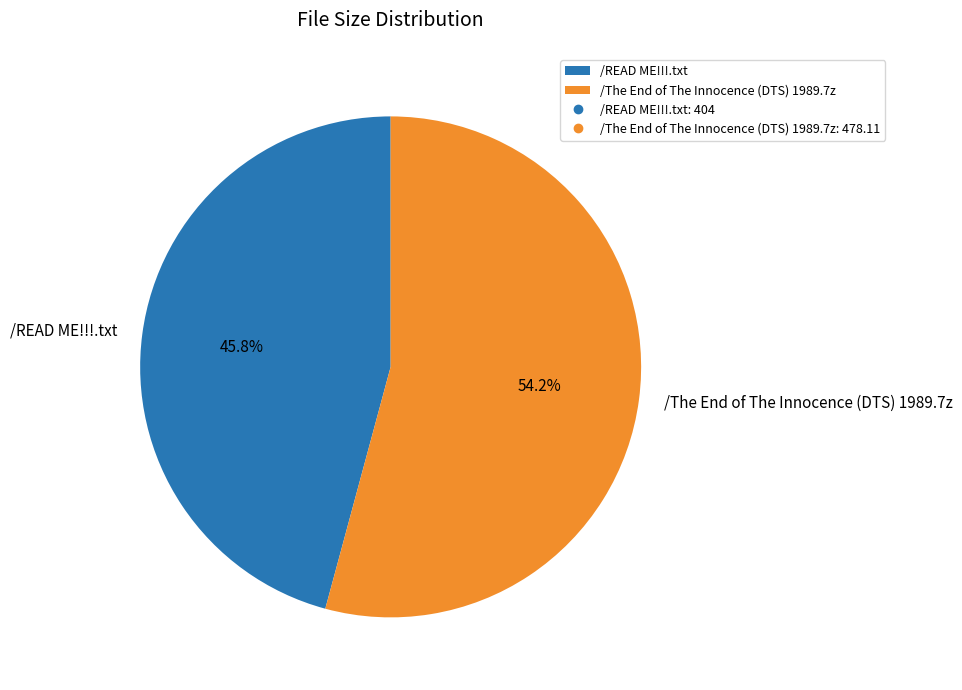

To the nearest percent, what is the difference between the largest and smallest slice percentages?

8%